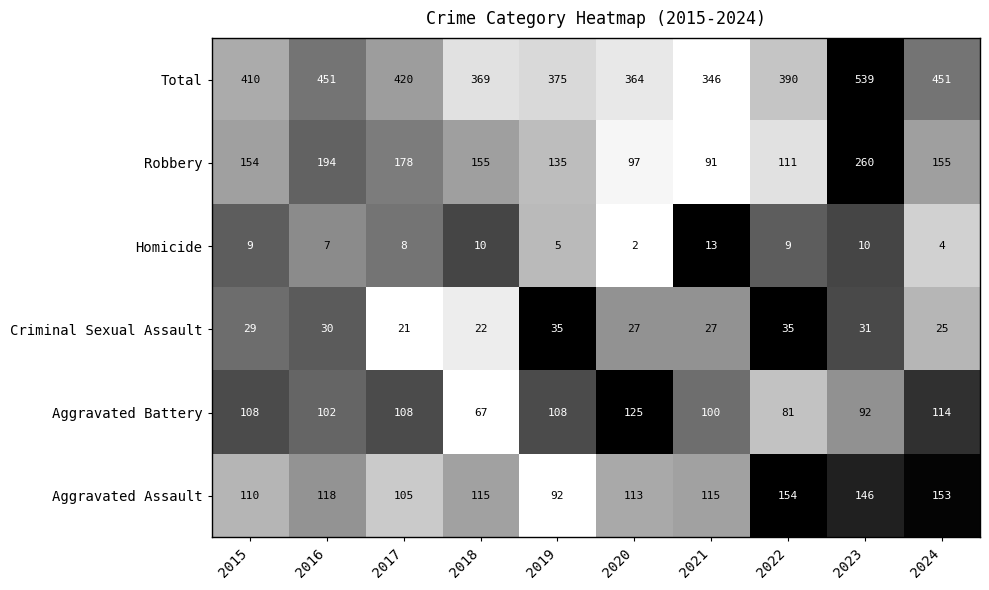

The value of Homicide at 2021 is 13. True or false?

True